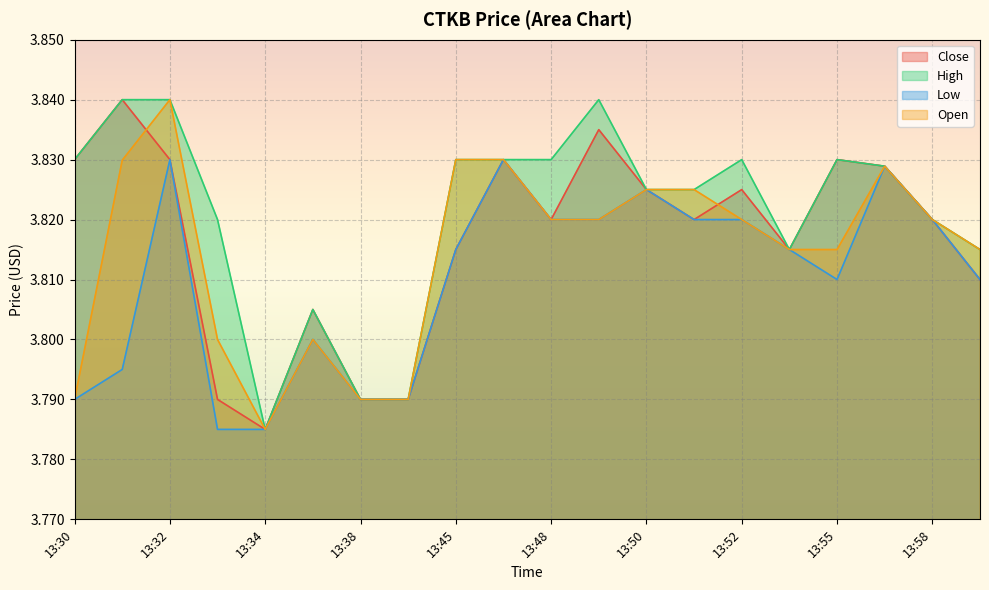

What is the value of the Close point at the 7th from the left?

3.8